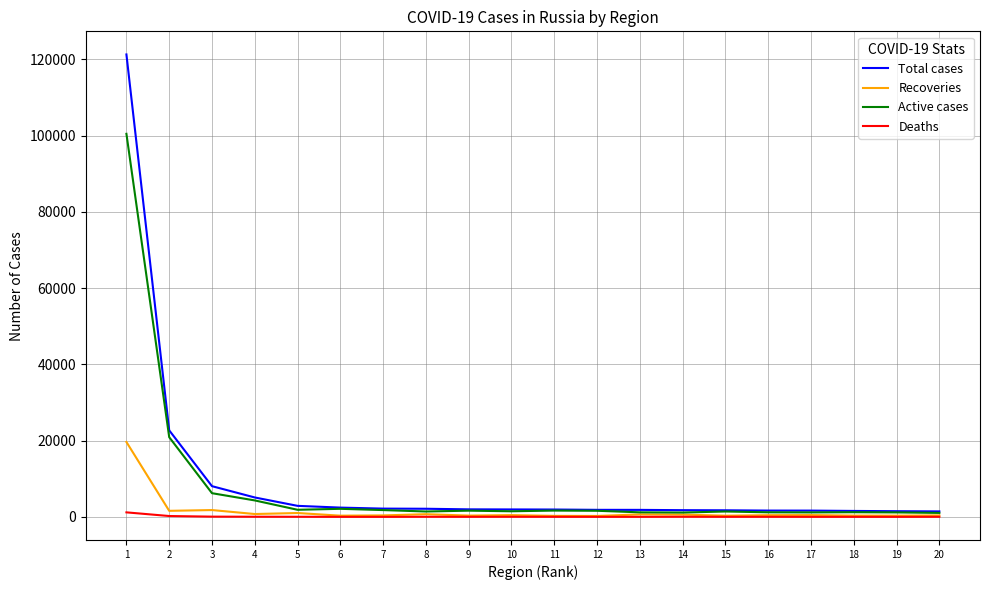

True or false: Recoveries has a value of 329 at 18.

True